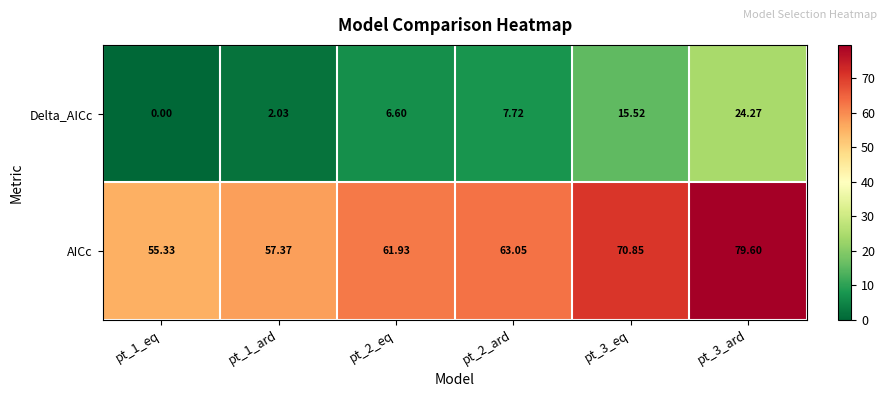

At which category is the sum across all series the highest?

pt_3_ard